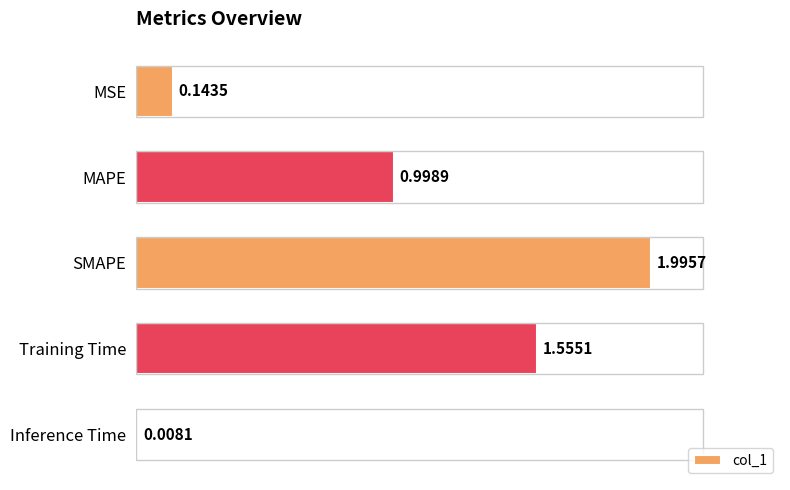

How many bars are there in total?

5